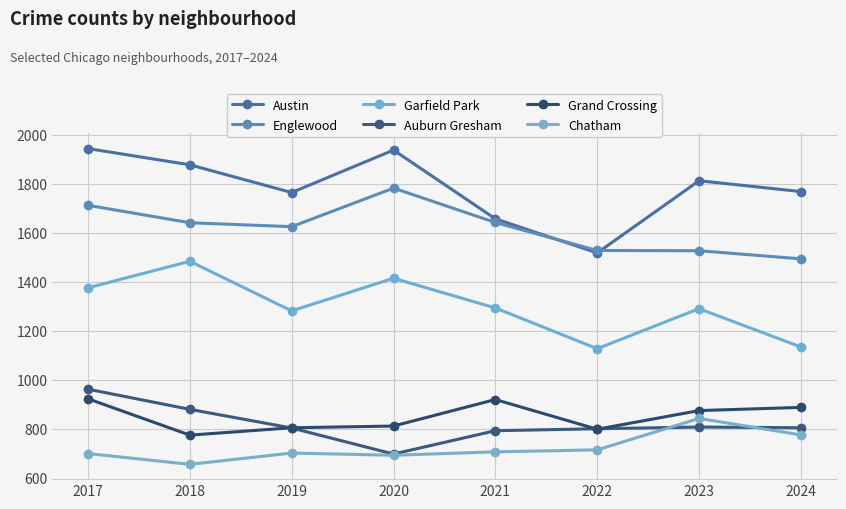

Reading right to left, transcribe all the data shown in this chart.

Austin: 2024=1769	2023=1813	2022=1519	2021=1658	2020=1938	2019=1765	2018=1878	2017=1944
Englewood: 2024=1495	2023=1528	2022=1529	2021=1643	2020=1783	2019=1626	2018=1642	2017=1713
Garfield Park: 2024=1136	2023=1292	2022=1129	2021=1295	2020=1416	2019=1283	2018=1485	2017=1377
Auburn Gresham: 2024=807	2023=810	2022=803	2021=795	2020=700	2019=806	2018=882	2017=964
Grand Crossing: 2024=890	2023=877	2022=801	2021=922	2020=814	2019=807	2018=777	2017=925
Chatham: 2024=778	2023=845	2022=717	2021=709	2020=695	2019=704	2018=658	2017=702